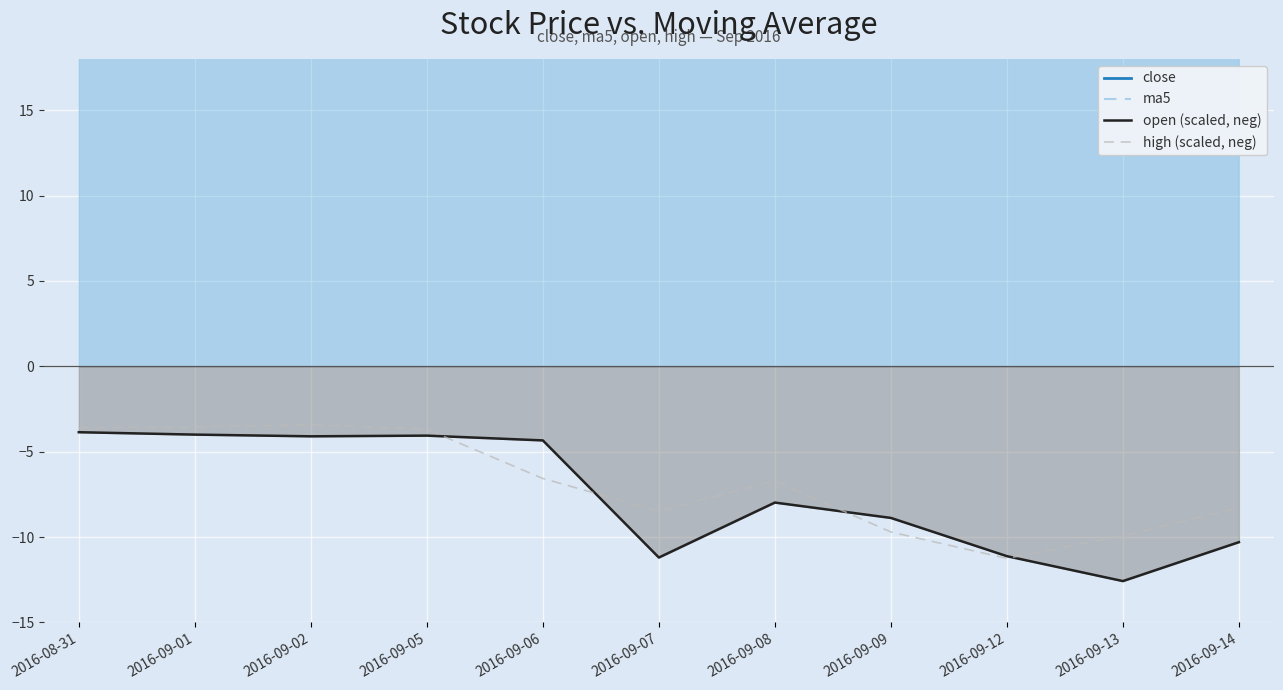

Which series changed the most between 2016-09-07 and 2016-09-14?

ma5